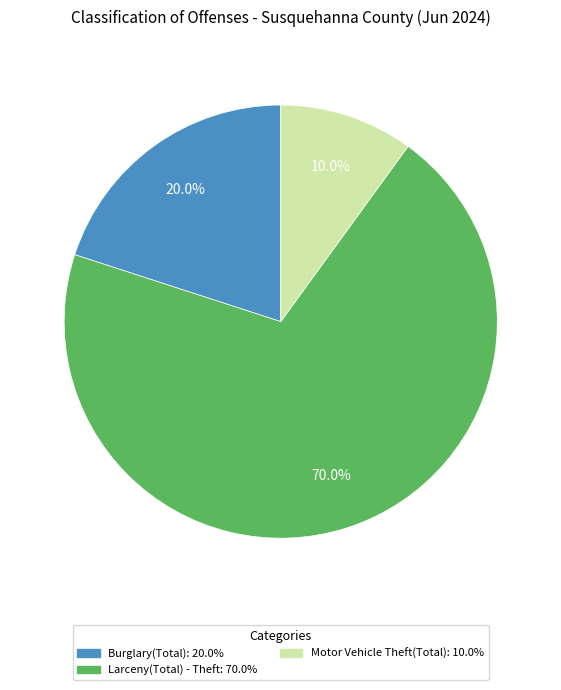

Does any single category account for the majority?

Yes